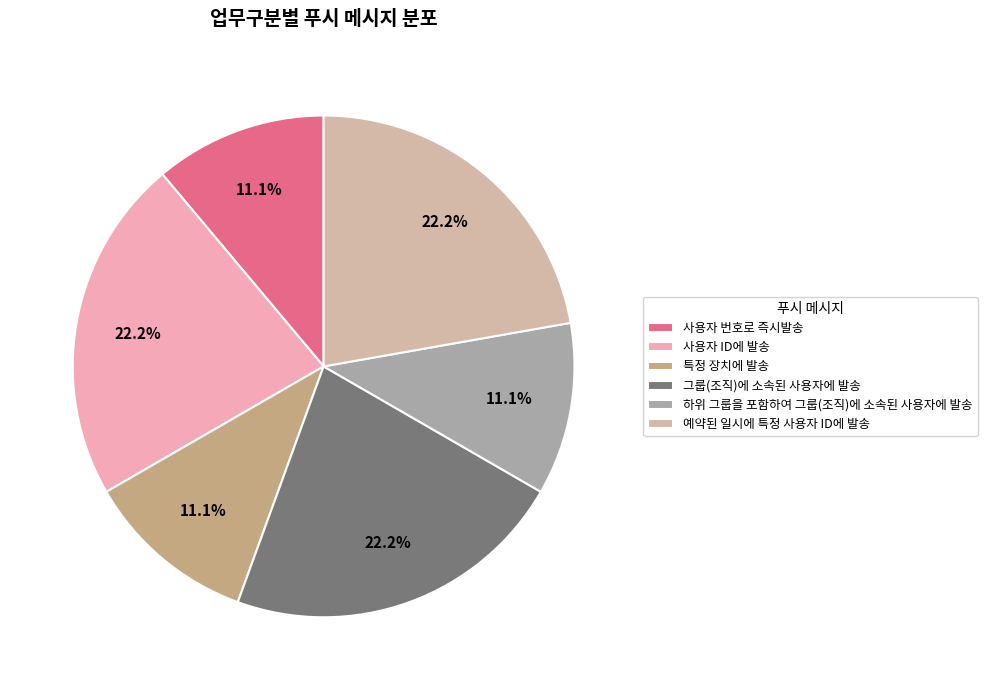

Is there any slice that represents more than half of the pie?

No